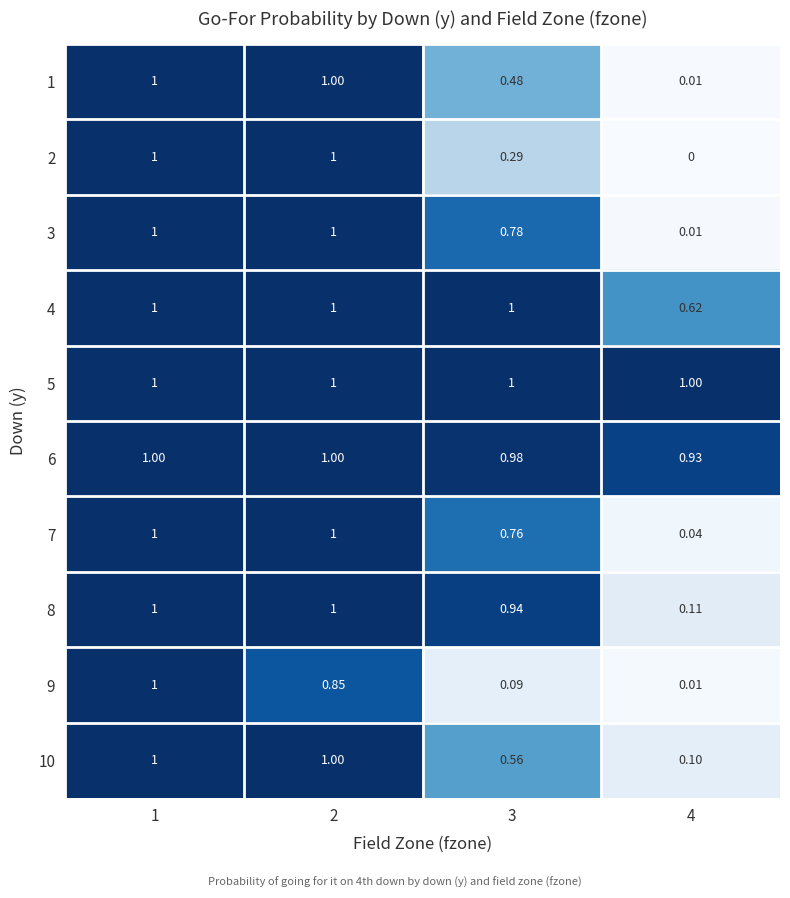

Between 3 and 4, which series saw the biggest shift?

8